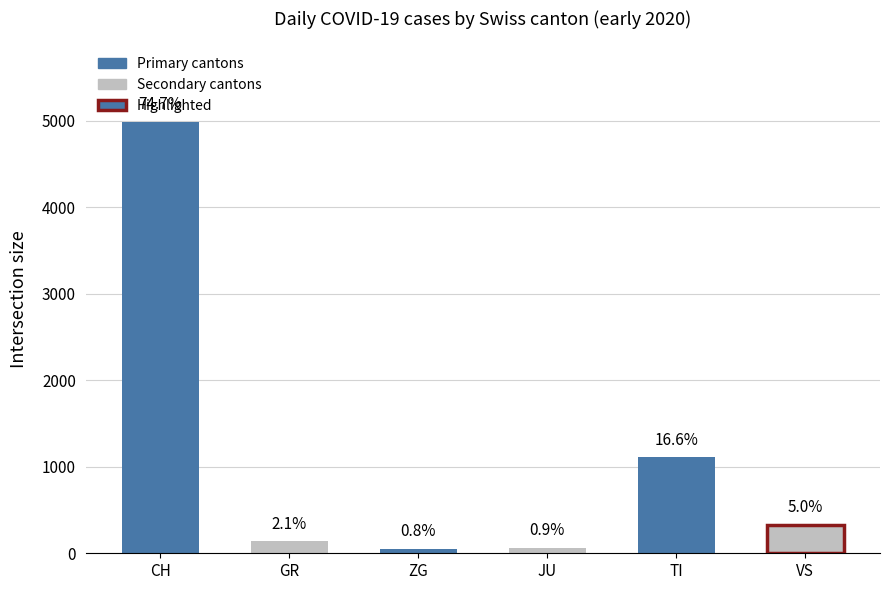

Which has a higher value, JU or VS?

VS